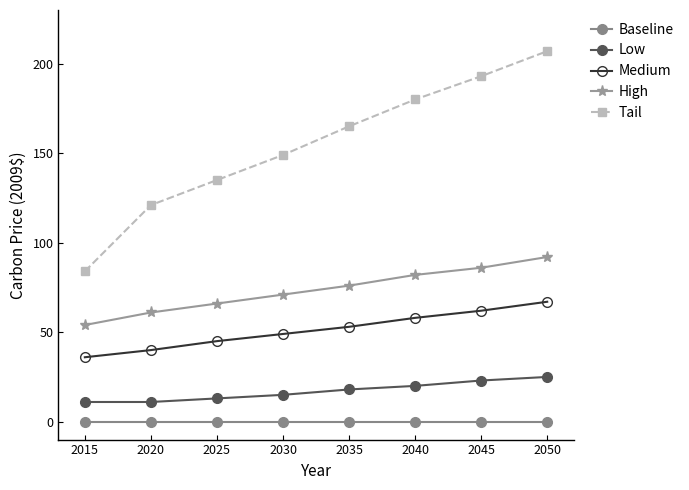

The value of Low at 2045 is 10. True or false?

False